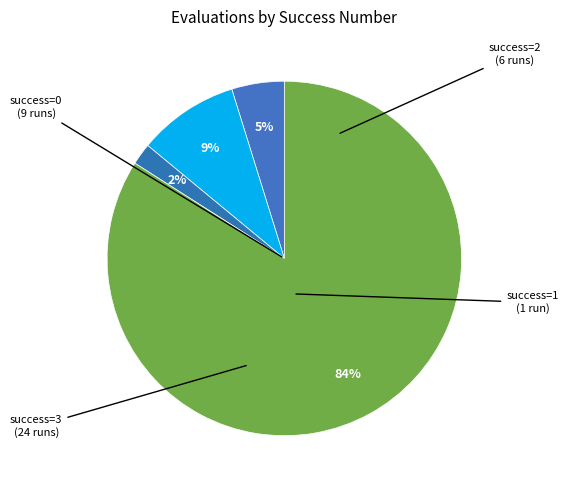

Which slice is the smallest?

success=0 (evals 6)